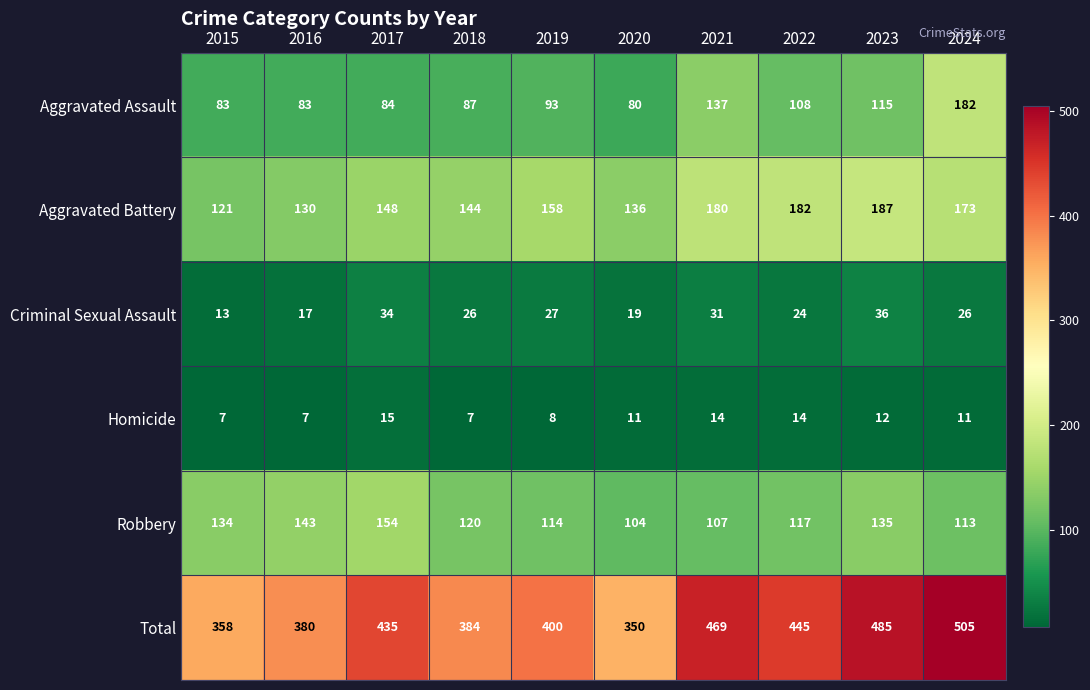

How many distinct data groups are displayed?

6